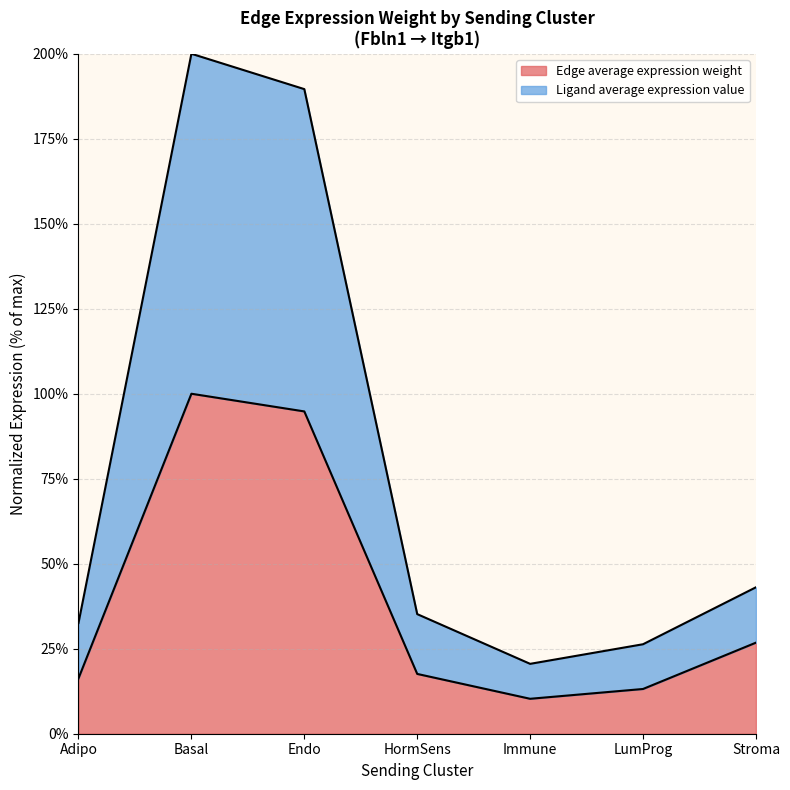

Where is Edge average expression weight nearest to the value 55?

Stroma